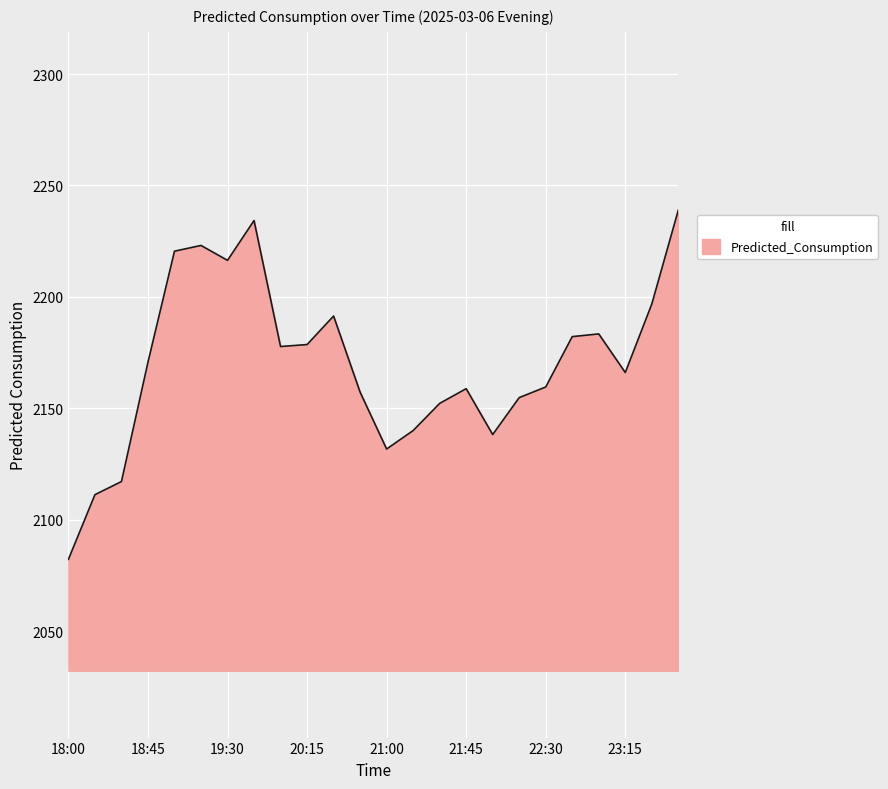

What is the minimum value shown in the chart?

2082.2